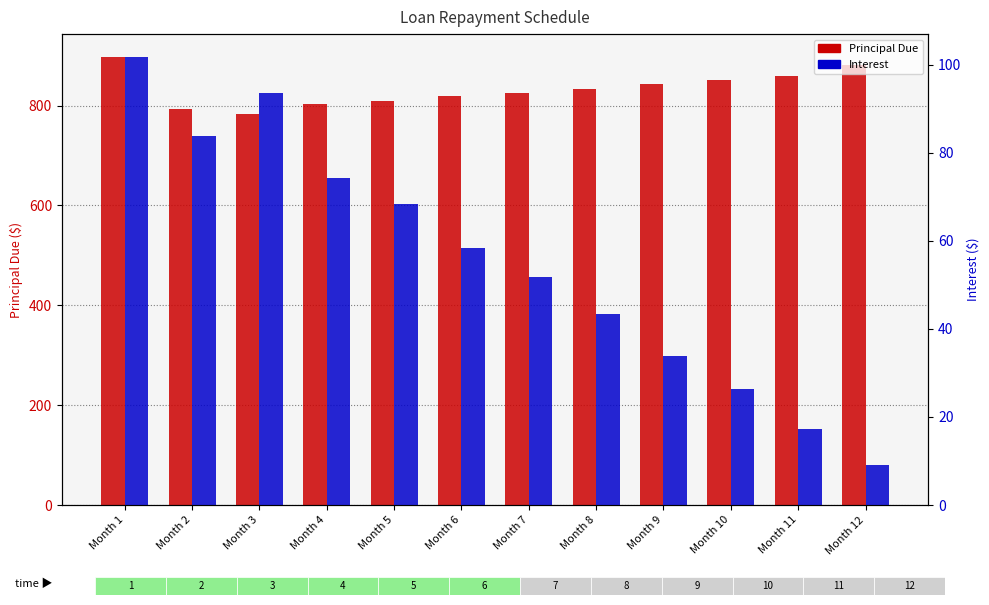

Between Month 4 and Month 2, which is larger?

Month 4